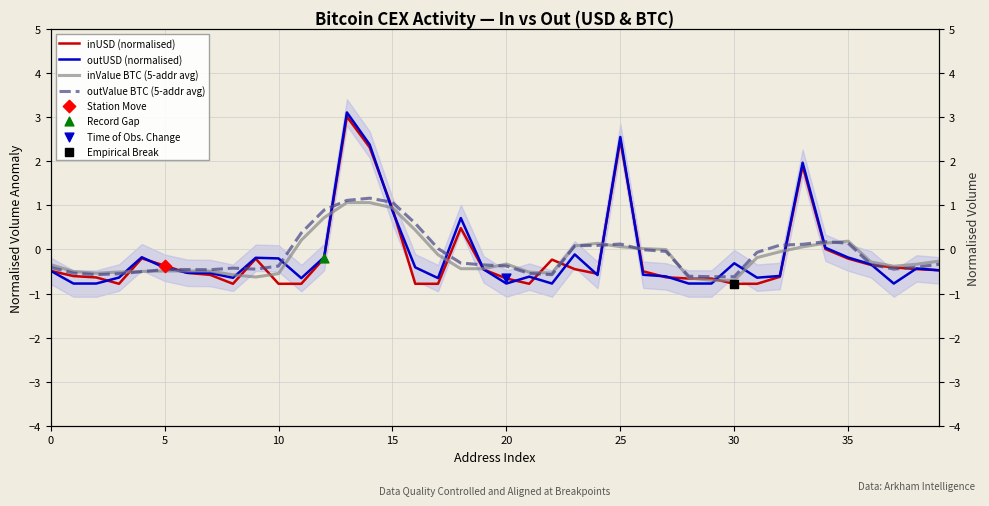

Which series contains the lowest Y value?

inUSD (normalised)